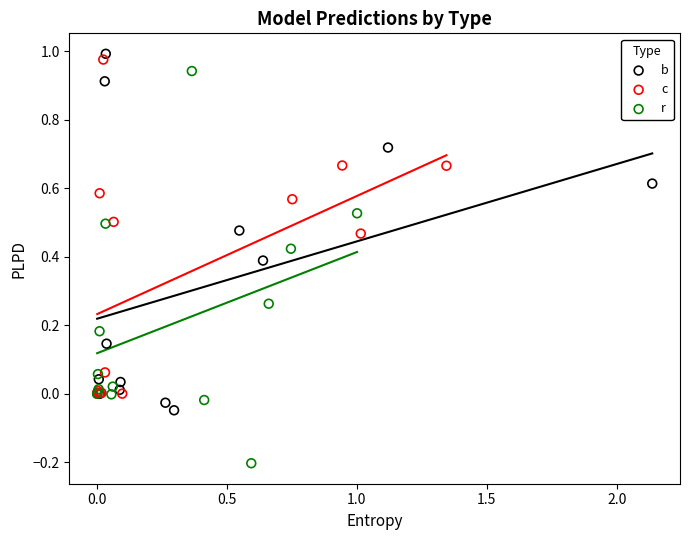

Which series reaches the minimum Y coordinate?

r